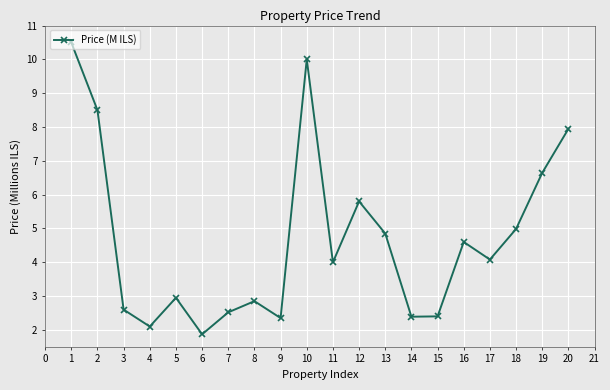

Where is the first local maximum?

5